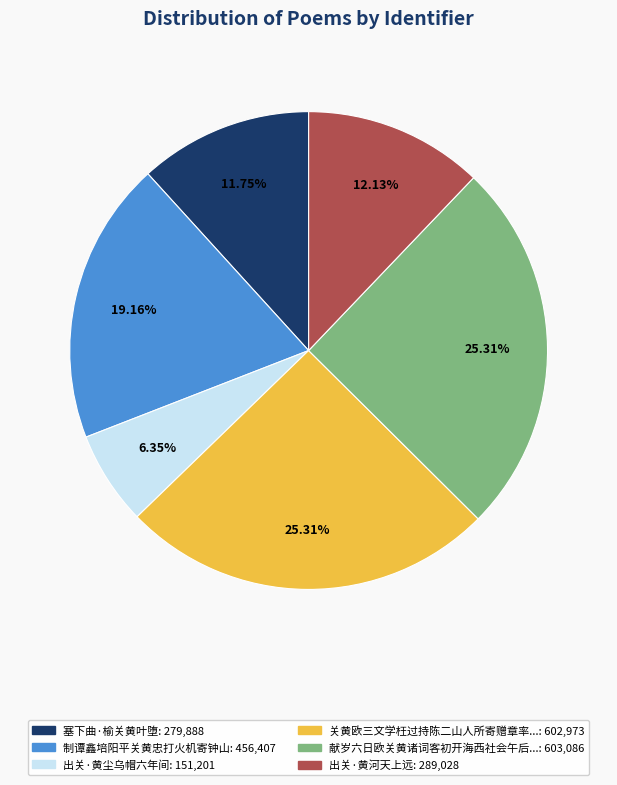

Is there a majority slice in this chart?

No